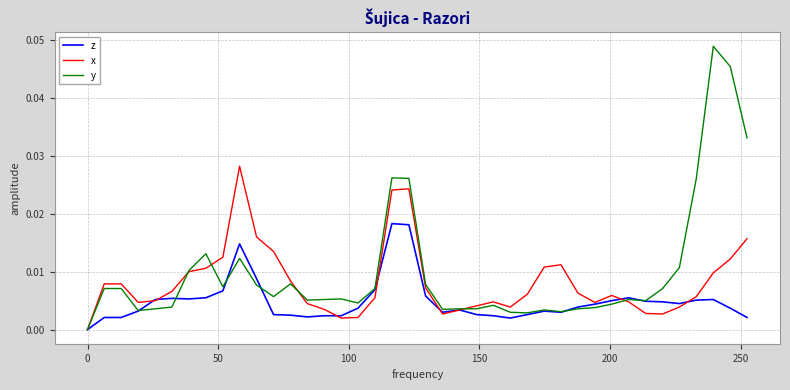

List the series in order of their peak value, lowest first.

z, x, y